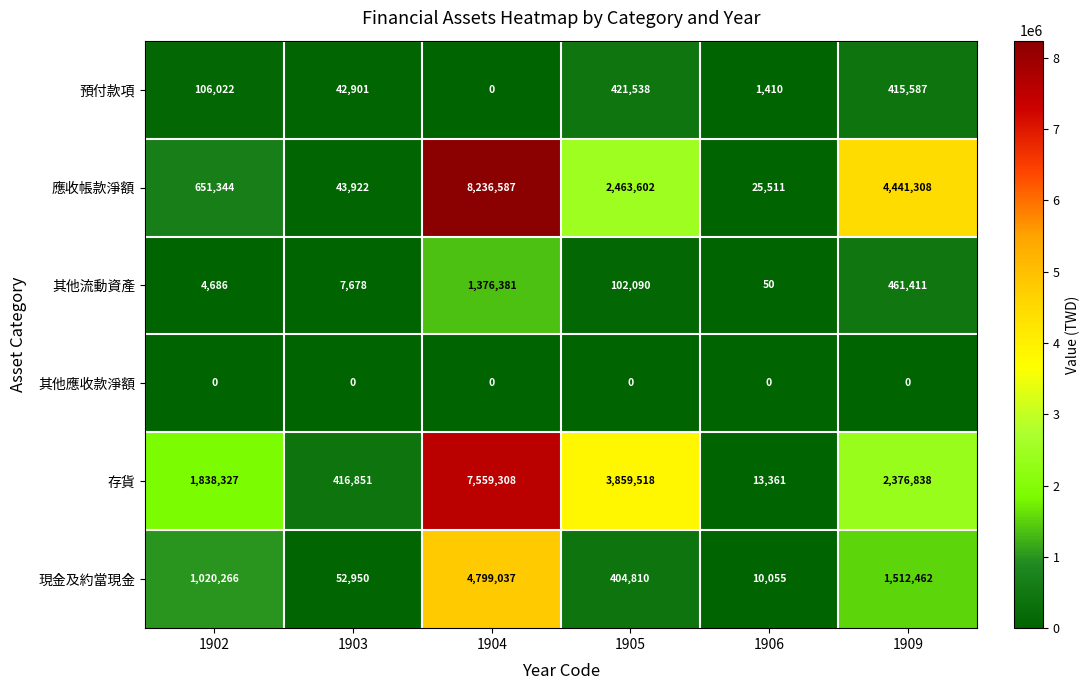

Which category has the highest value across all series?

1904